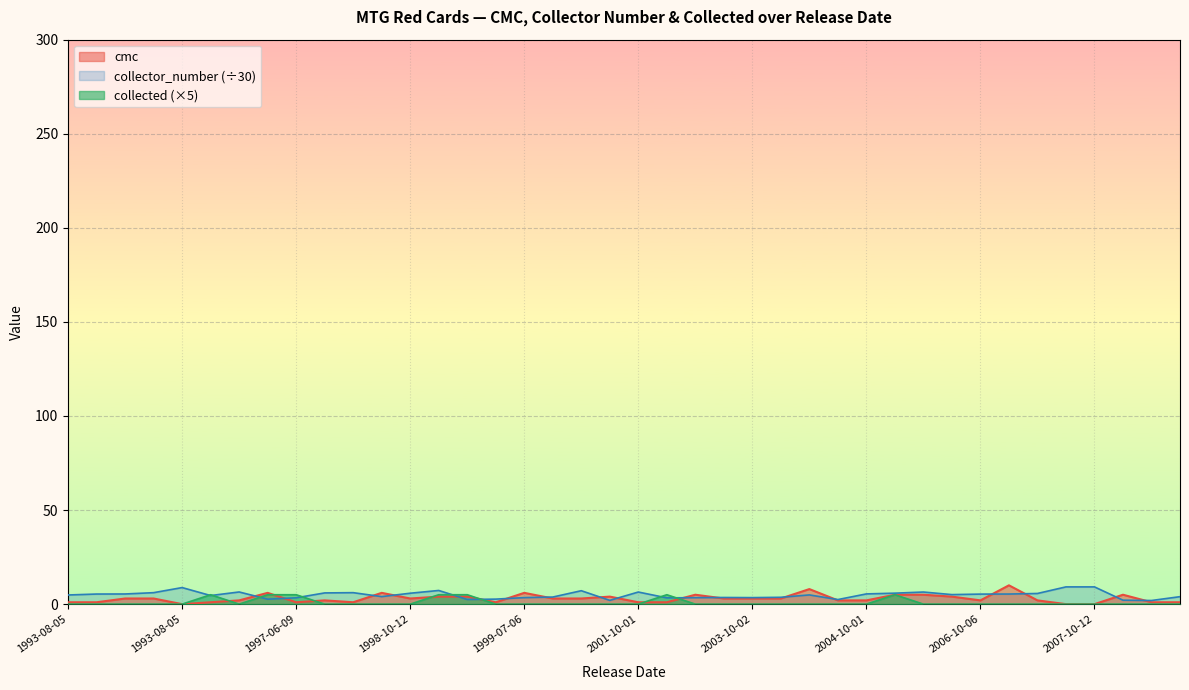

What are all the series names shown in the legend?

cmc, collector_number (÷30), collected (×5)